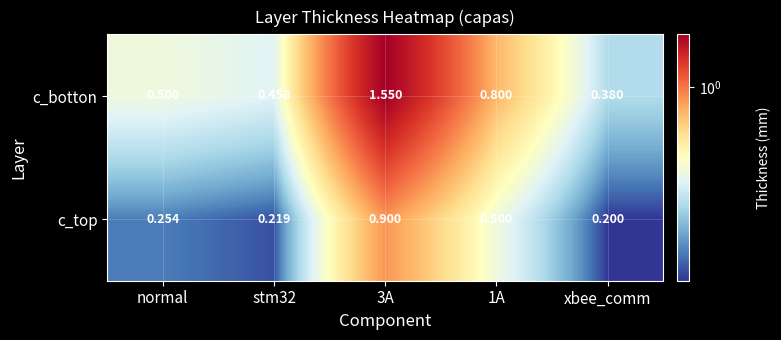

Rank the series by their maximum value, from highest to lowest.

c_botton, c_top